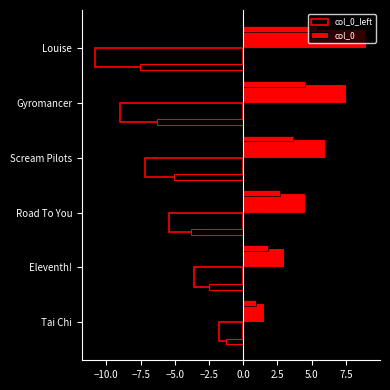

At how many categories does at least one series exceed -6?

6